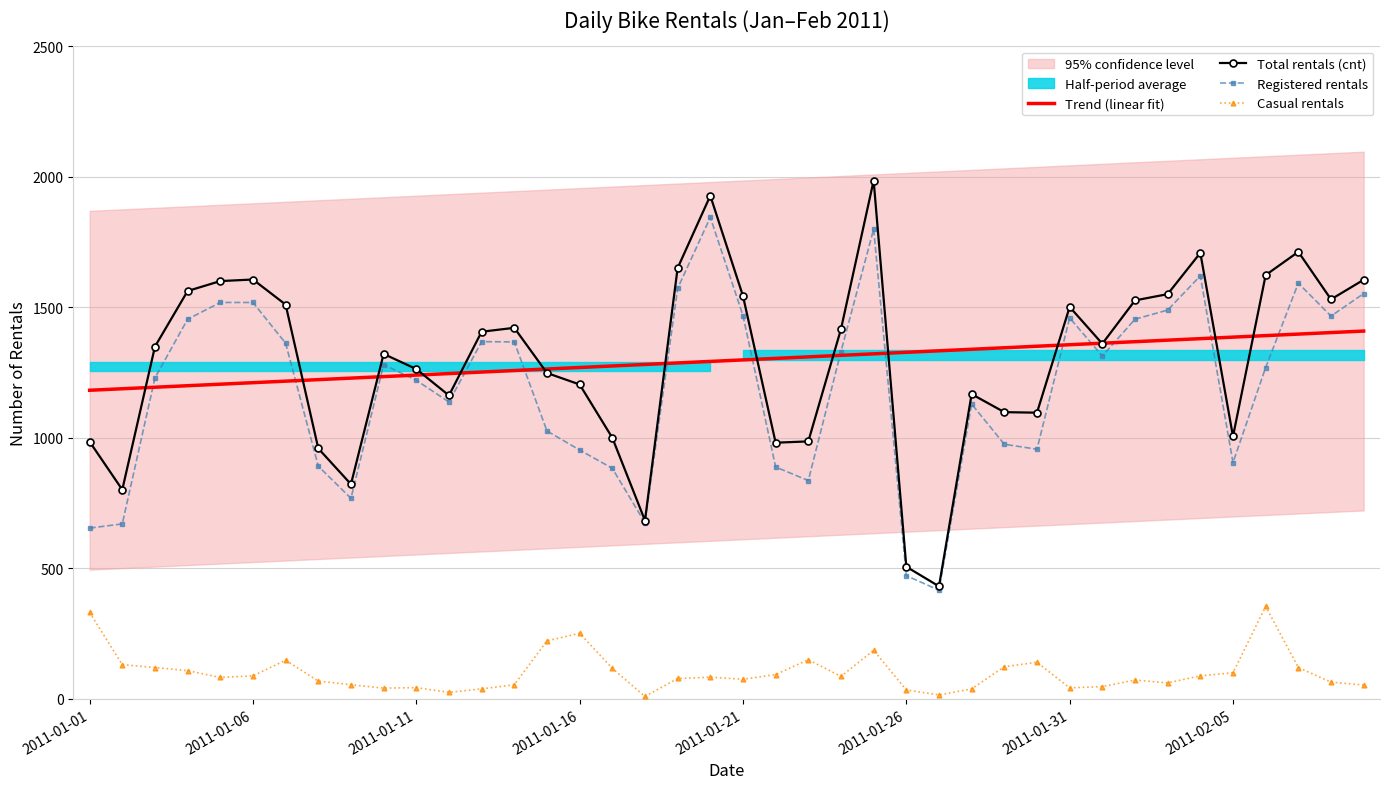

How many lines are shown in the chart?

4